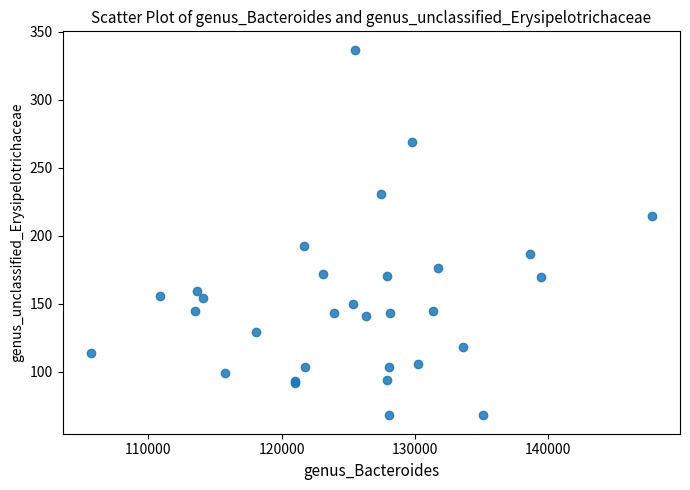

What Y value in the scatter plot is closest to 202?

192.7